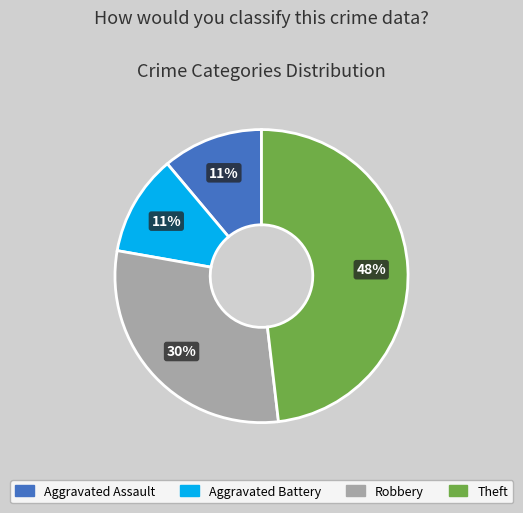

Combined, do Robbery and Aggravated Battery account for over 50%?

No